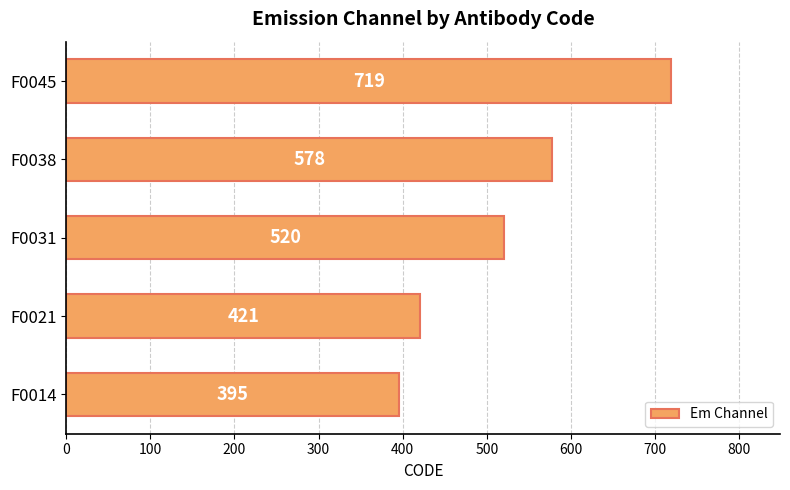

What is the greatest value displayed?

719